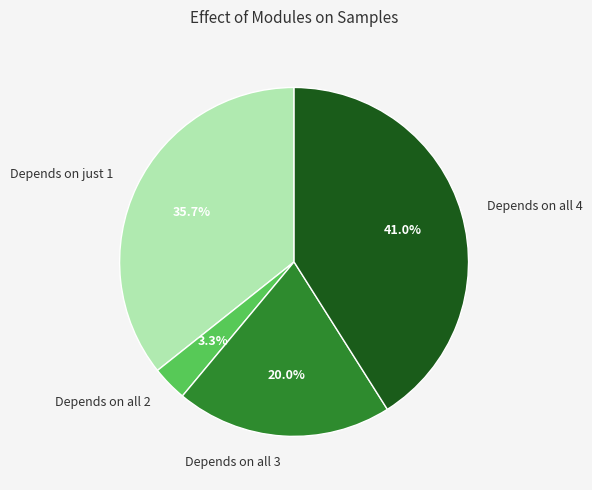

Which has a higher value, Depends on all 3 or Depends on all 4?

Depends on all 4